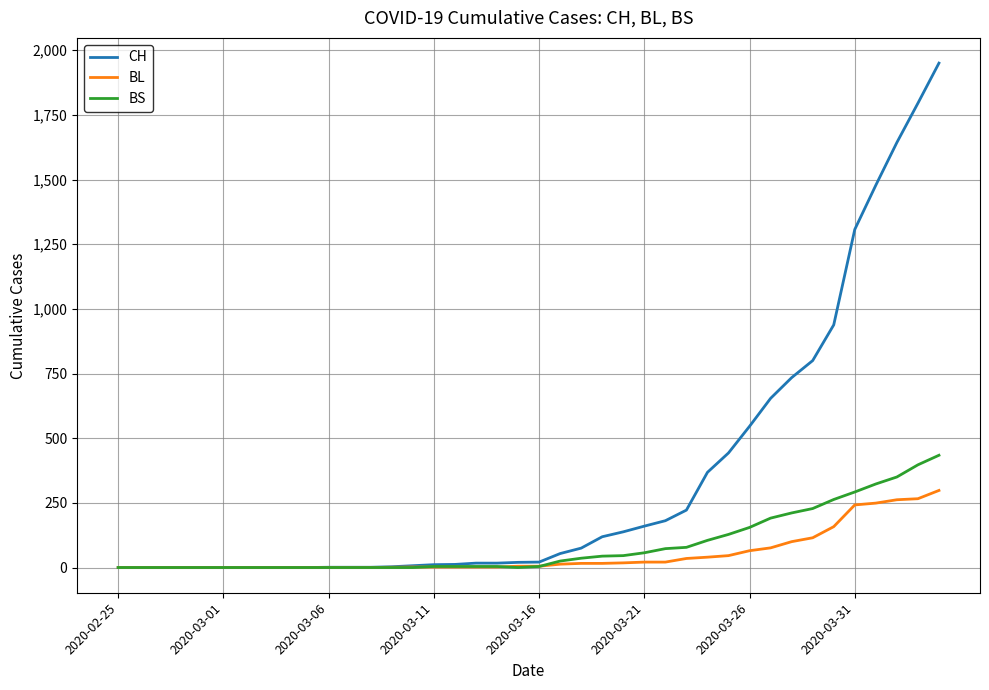

Which series has the largest total across all categories?

CH